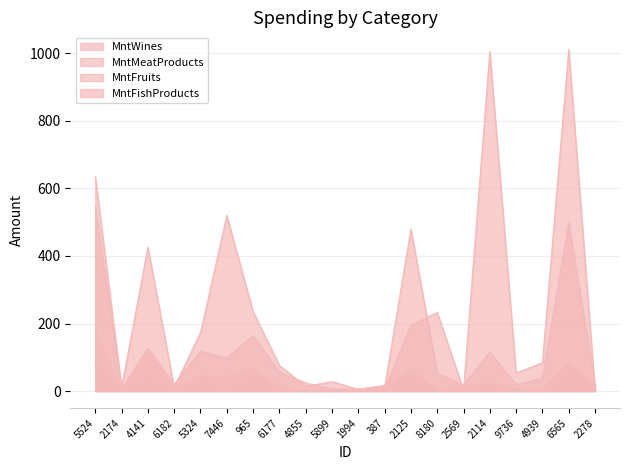

Does the chart display data point markers on the line(s)?

No